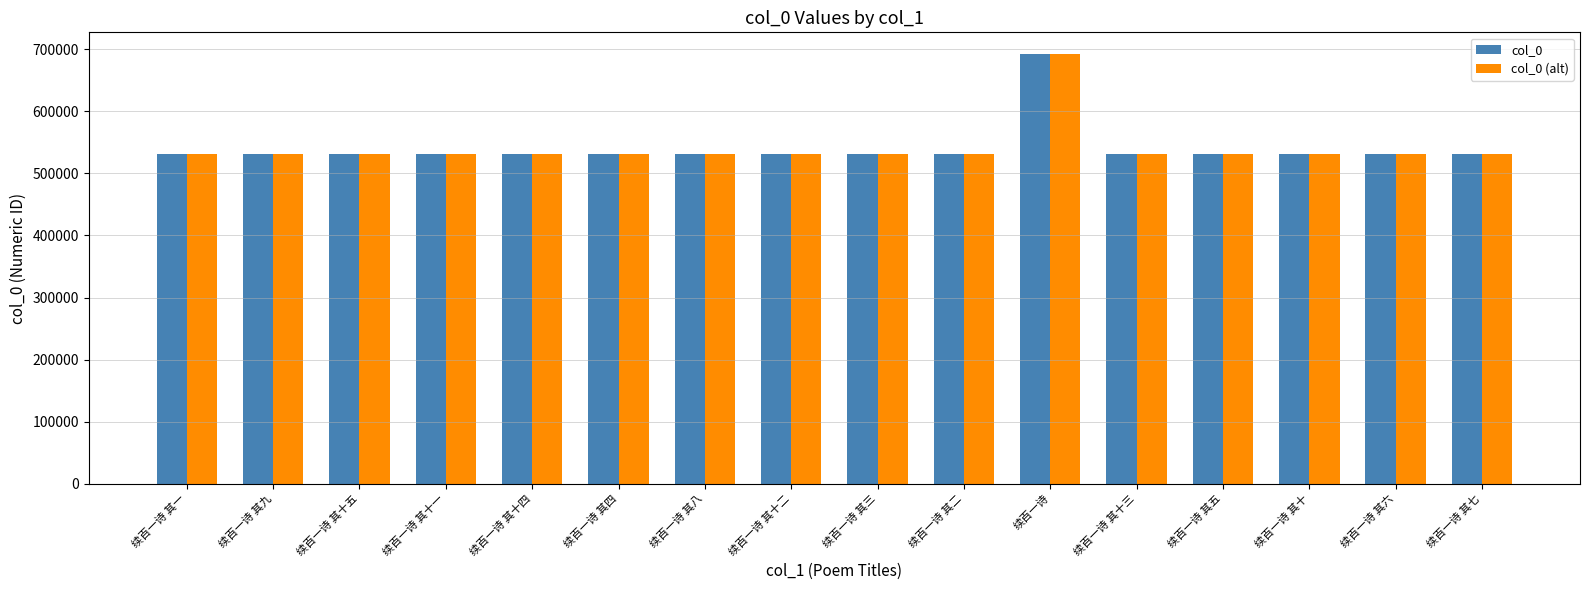

What is the highest value of the col_0 (alt) series?

692754